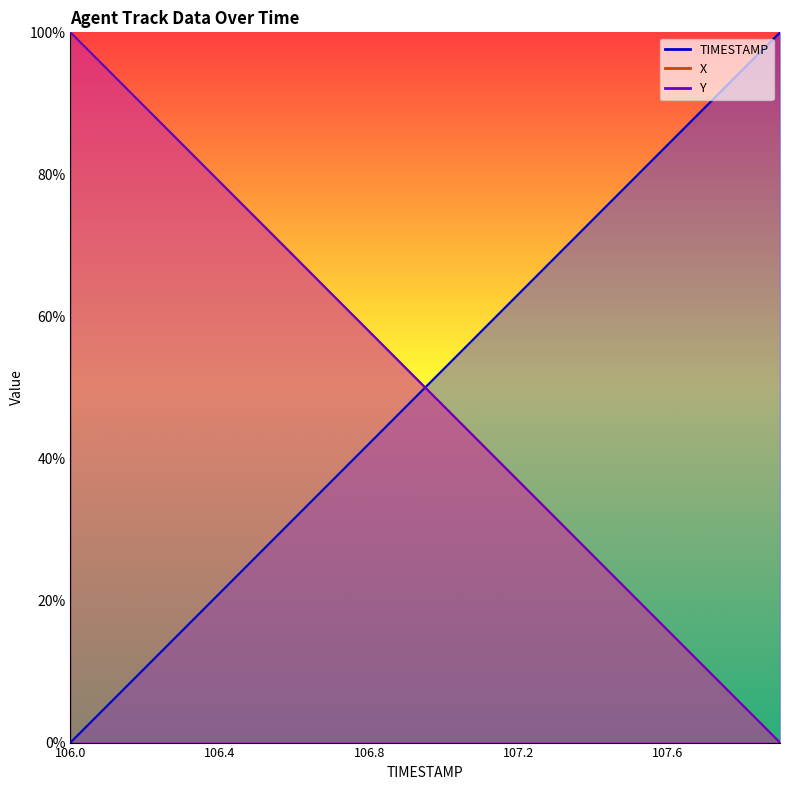

Reading left to right, list all the values displayed in this chart.

TIMESTAMP: 0.0	5.3	10.5	15.8	21.1	26.3	31.6	36.8	42.1	47.4	52.6	57.9	63.2	68.4	73.7	78.9	84.2	89.5	94.7	100.0
X: 100.0	94.7	89.5	84.2	79.0	73.7	68.5	63.1	57.9	52.6	47.4	42.1	36.9	31.6	26.3	21.0	15.8	10.5	5.3	0.0
Y: 100.0	94.7	89.5	84.2	78.9	73.7	68.4	63.1	57.9	52.6	47.3	42.1	36.8	31.6	26.3	21.0	15.8	10.5	5.3	0.0